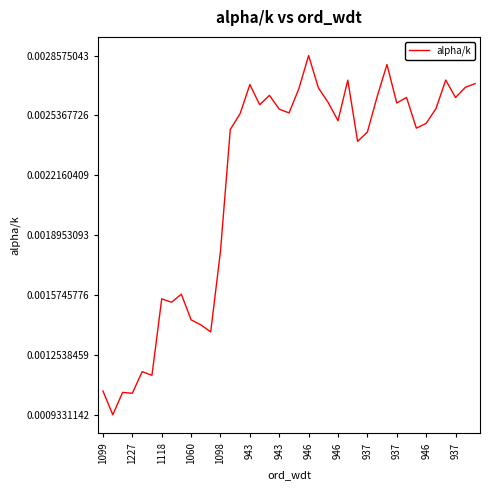

Which label corresponds to the smallest value in the chart?

1227